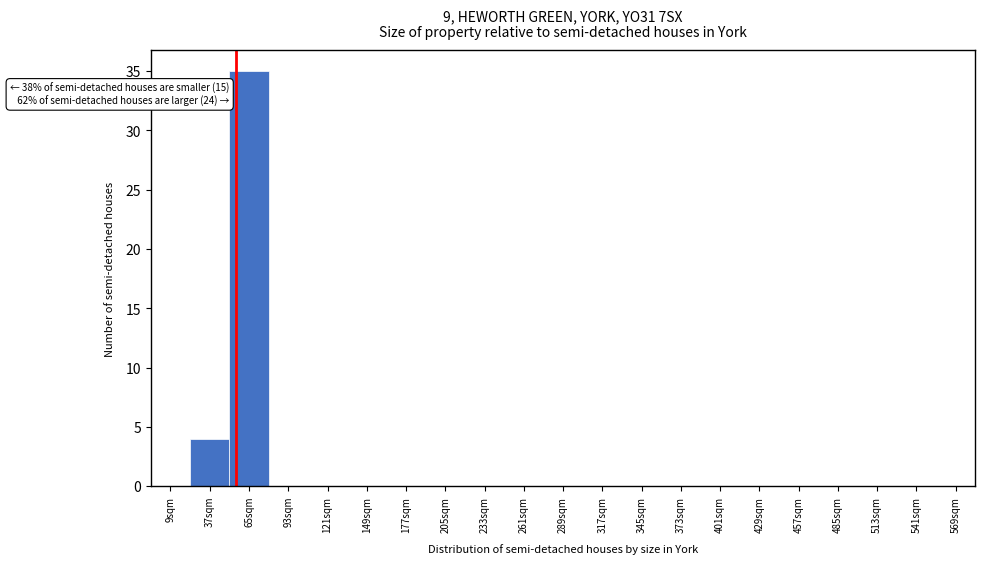

Reading right to left, extract all data points from this chart.

569sqm=0	541sqm=0	513sqm=0	485sqm=0	457sqm=0	429sqm=0	401sqm=0	373sqm=0	345sqm=0	317sqm=0	289sqm=0	261sqm=0	233sqm=0	205sqm=0	177sqm=0	149sqm=0	121sqm=0	93sqm=0	65sqm=35	37sqm=4	9sqm=0